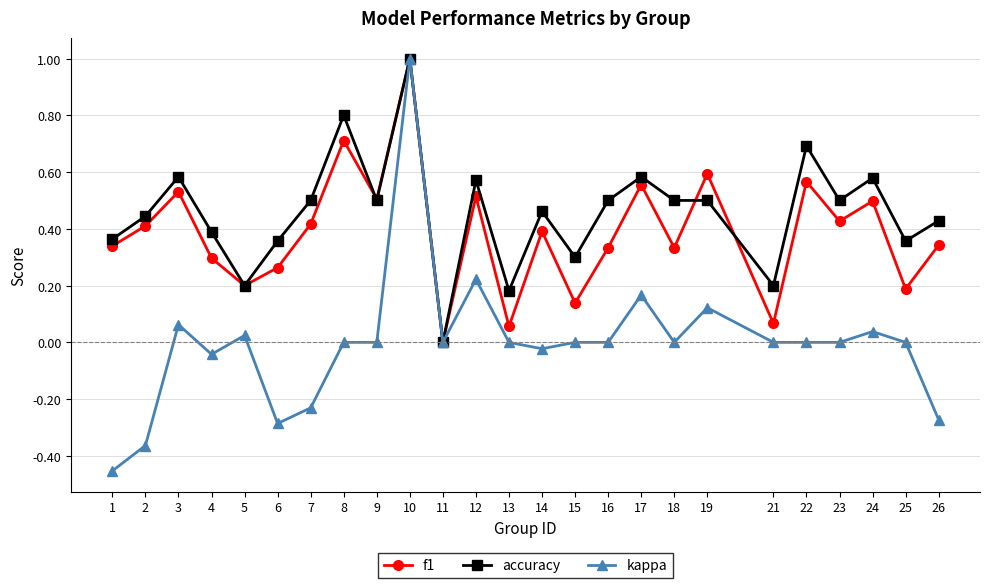

At which category does accuracy reach its first local peak?

3